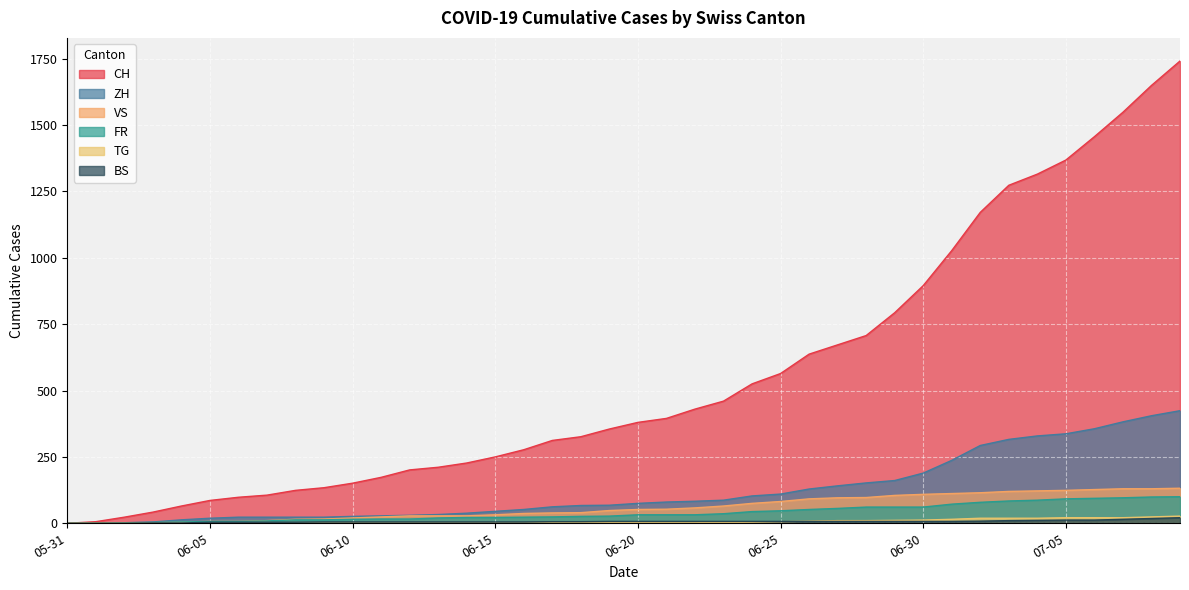

What is the difference between the FR values at 2020-06-26 and 2020-06-04?

47